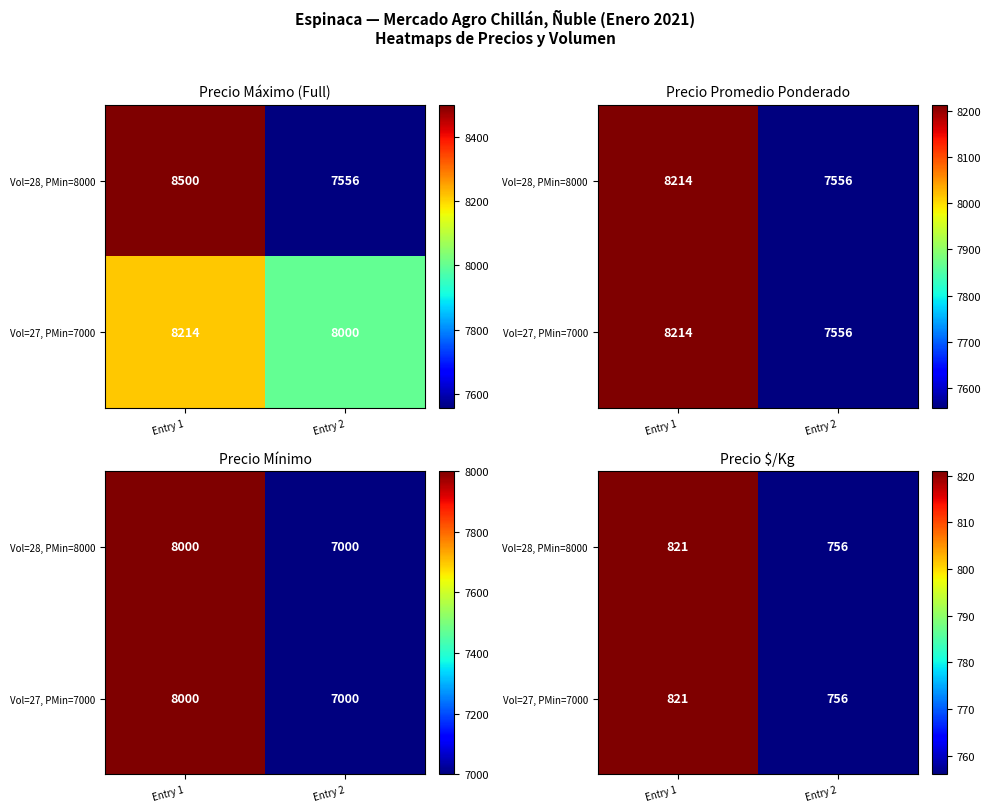

Is the value of Vol=27, PMin=7000 at Entry 2 greater than the value of Vol=28, PMin=8000 at Entry 2?

No